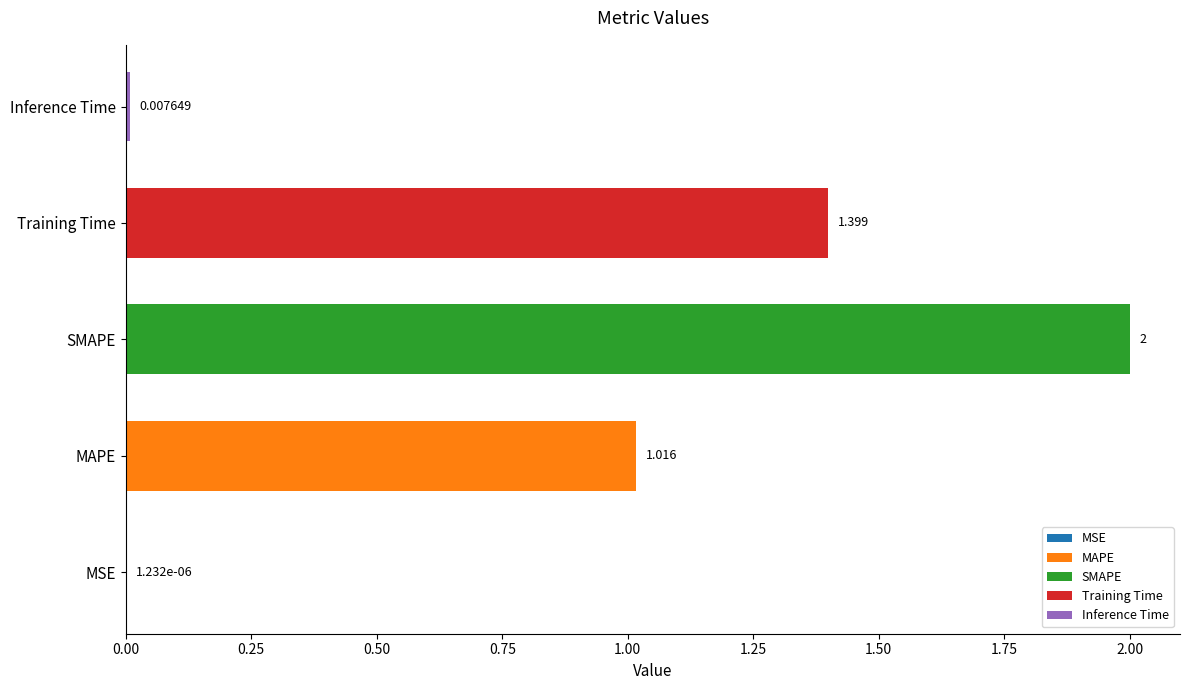

The value at SMAPE is 2.0. True or false?

True